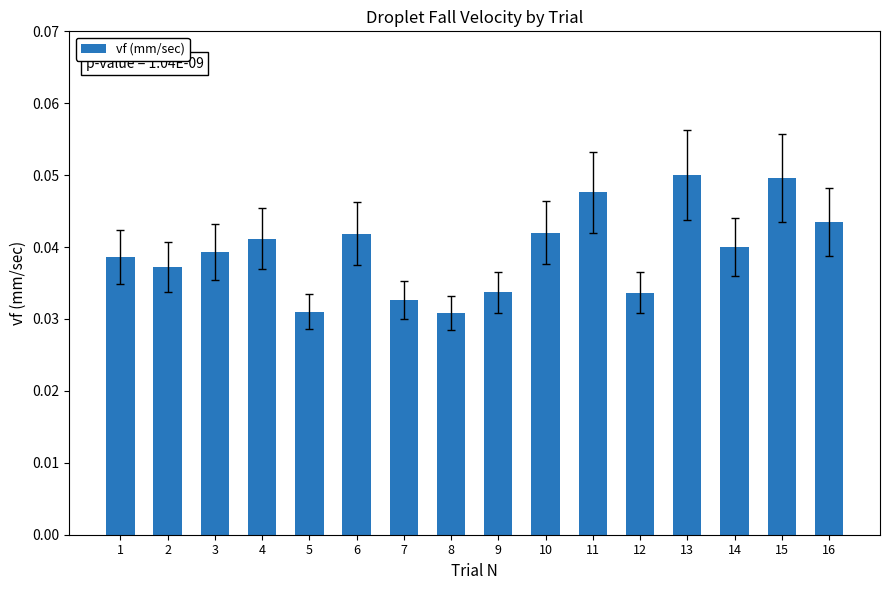

Count the values in the range 0 to 1.

16